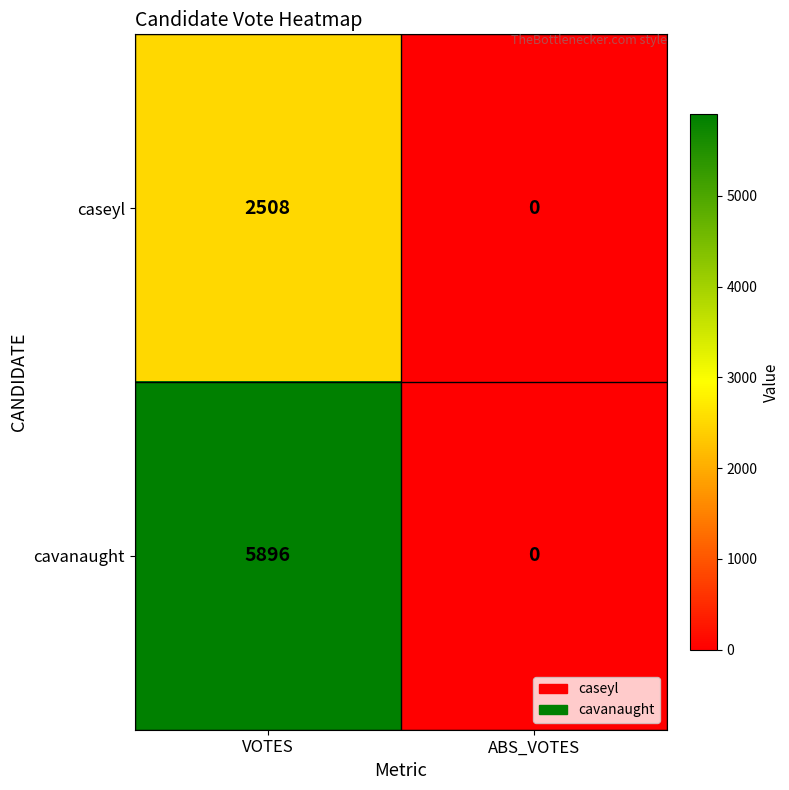

Is the value of cavanaught at VOTES greater than the value of caseyl at ABS_VOTES?

Yes